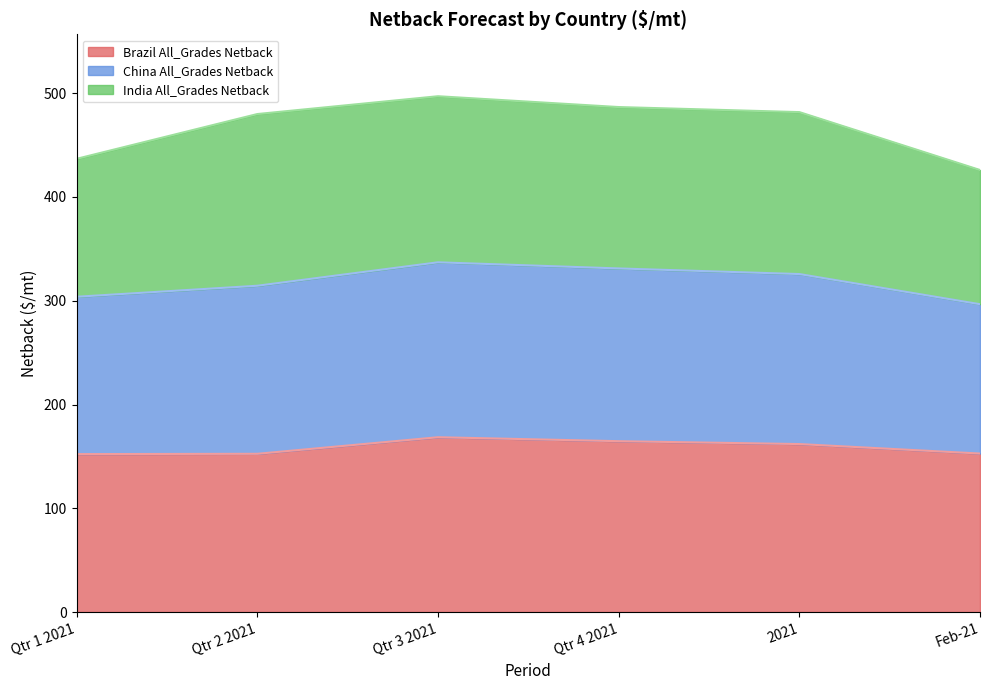

What is the total value across all series at Qtr 4 2021?

486.7